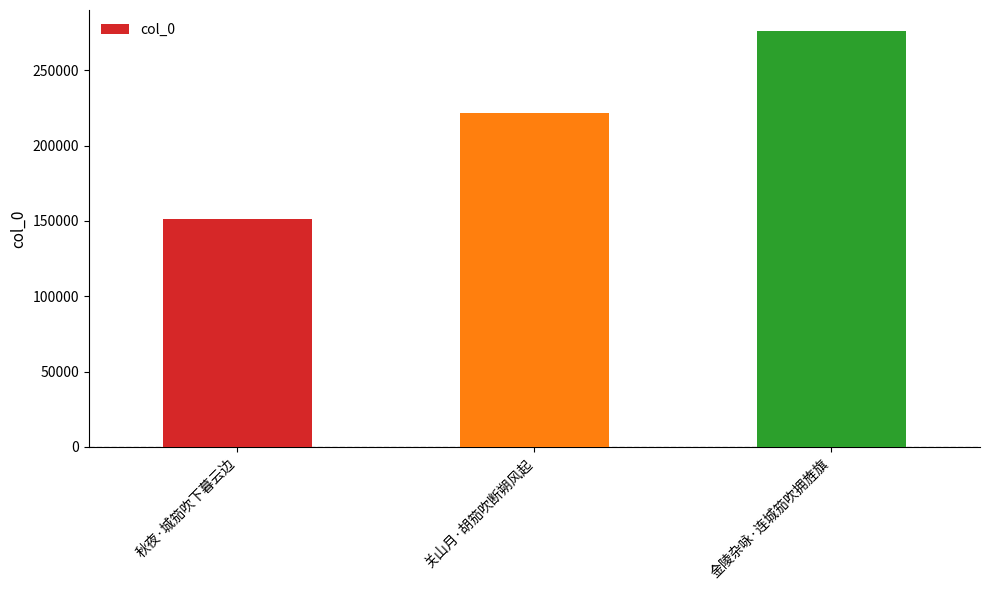

Reading left to right, transcribe all the data shown in this chart.

秋夜·城笳吹下暮云边=151401	关山月·胡笳吹断朔风起=221892	金陵杂咏·连城笳吹拥旌旗=276205